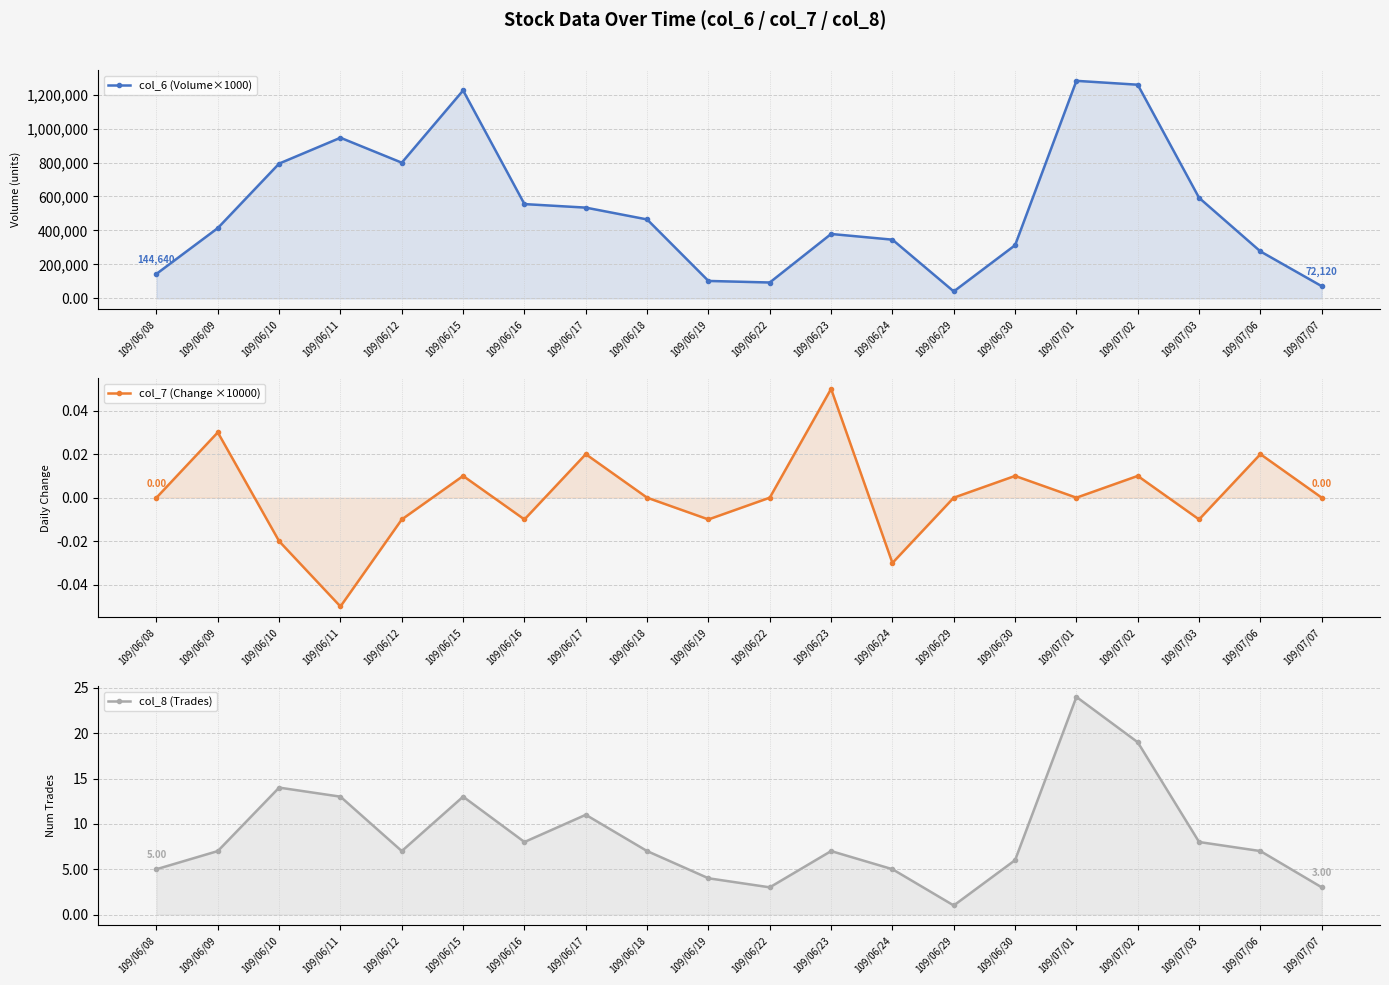

Reading right to left, list all the values displayed in this chart.

col_6 (Volume×1000): 109/07/07=72120.0	109/07/06=276890.0	109/07/03=592170.0	109/07/02=1257760.0	109/07/01=1280580.0	109/06/30=313360.0	109/06/29=41280.0	109/06/24=345960.0	109/06/23=379450.0	109/06/22=93860.0	109/06/19=103090.0	109/06/18=464990.0	109/06/17=534540.0	109/06/16=555300.0	109/06/15=1224120.0	109/06/12=798970.0	109/06/11=945700.0	109/06/10=793640.0	109/06/09=414100.0	109/06/08=144640.0
col_7 (Change ×10000): 109/07/07=0.0	109/07/06=0.0	109/07/03=-0.0	109/07/02=0.0	109/07/01=0.0	109/06/30=0.0	109/06/29=0.0	109/06/24=-0.0	109/06/23=0.1	109/06/22=0.0	109/06/19=-0.0	109/06/18=0.0	109/06/17=0.0	109/06/16=-0.0	109/06/15=0.0	109/06/12=-0.0	109/06/11=-0.1	109/06/10=-0.0	109/06/09=0.0	109/06/08=0.0
col_8 (Trades): 109/07/07=3.0	109/07/06=7.0	109/07/03=8.0	109/07/02=19.0	109/07/01=24.0	109/06/30=6.0	109/06/29=1.0	109/06/24=5.0	109/06/23=7.0	109/06/22=3.0	109/06/19=4.0	109/06/18=7.0	109/06/17=11.0	109/06/16=8.0	109/06/15=13.0	109/06/12=7.0	109/06/11=13.0	109/06/10=14.0	109/06/09=7.0	109/06/08=5.0